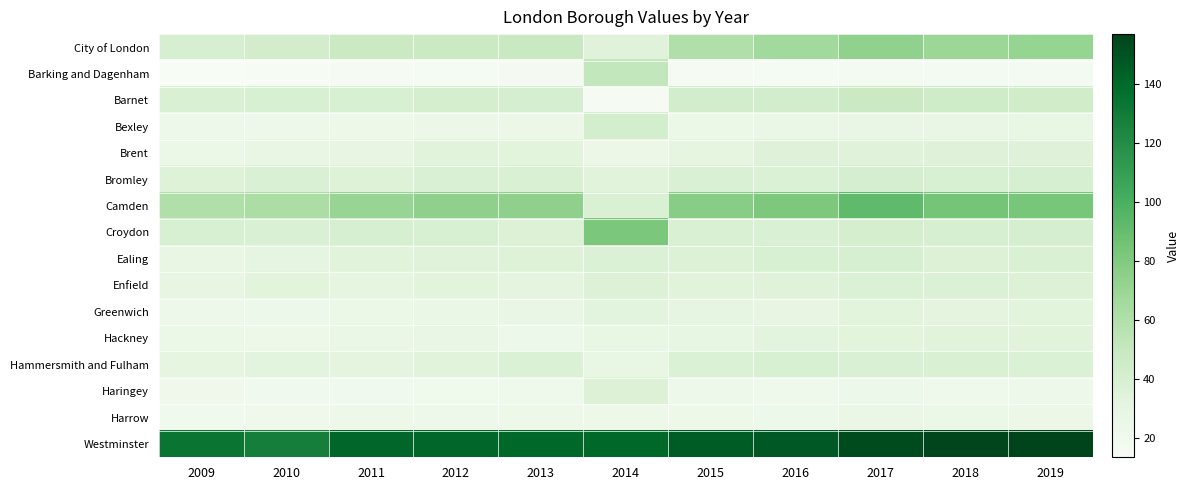

Between 2014 and 2016, which series saw the biggest shift?

Croydon